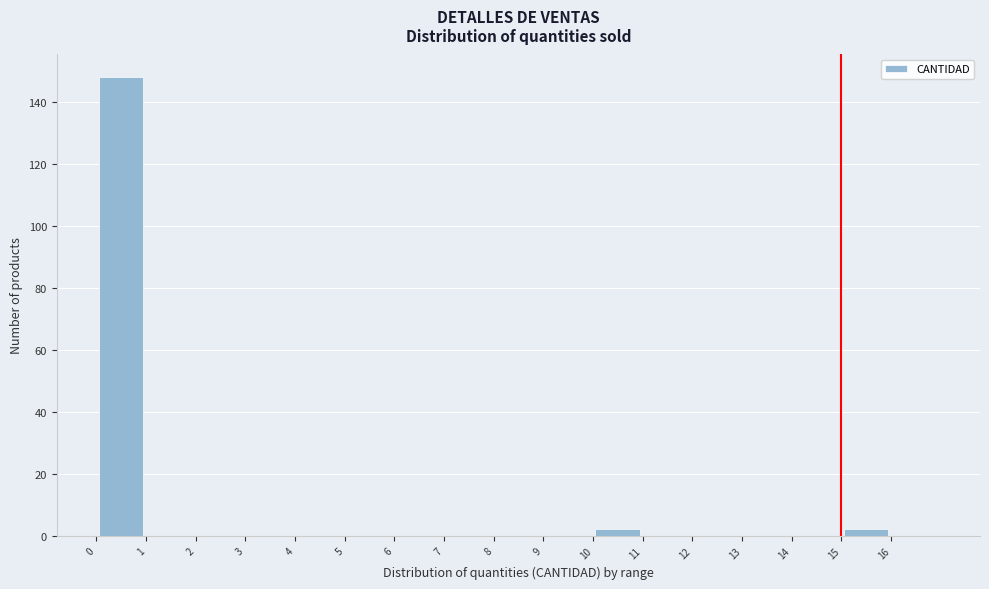

How tall is the bar that spans 10 to 11 on the x-axis? The values are not printed on the chart, so give them approximately, as read against the axis.

2